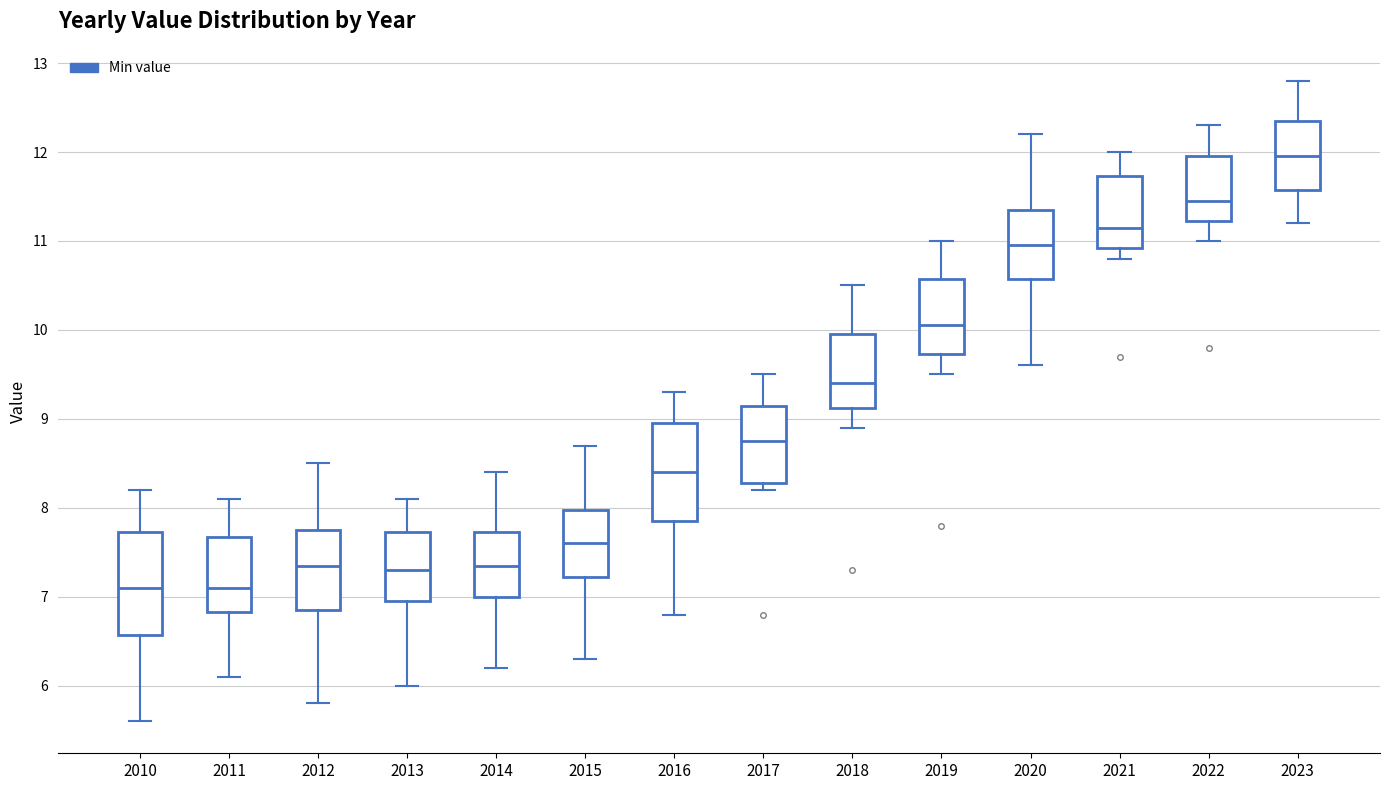

Reading left to right, transcribe this box plot: for each box, give where its median line is, the range the box spans, and where its two whiskers end, as read against the y-axis. The values are not printed on the chart, so give them approximately, as read against the axis.

2010: median 7.1, box 6.6 to 7.7, whiskers 5.6 to 8.2
2011: median 7.1, box 6.8 to 7.7, whiskers 6.1 to 8.1
2012: median 7.4, box 6.9 to 7.8, whiskers 5.8 to 8.5
2013: median 7.3, box 7.0 to 7.7, whiskers 6.0 to 8.1
2014: median 7.4, box 7.0 to 7.7, whiskers 6.2 to 8.4
2015: median 7.6, box 7.2 to 8.0, whiskers 6.3 to 8.7
2016: median 8.4, box 7.9 to 9.0, whiskers 6.8 to 9.3
2017: median 8.8, box 8.3 to 9.2, whiskers 8.2 to 9.5
2018: median 9.4, box 9.1 to 10.0, whiskers 8.9 to 10.5
2019: median 10.1, box 9.7 to 10.6, whiskers 9.5 to 11.0
2020: median 11.0, box 10.6 to 11.4, whiskers 9.6 to 12.2
2021: median 11.2, box 10.9 to 11.7, whiskers 10.8 to 12.0
2022: median 11.5, box 11.2 to 12.0, whiskers 11.0 to 12.3
2023: median 12.0, box 11.6 to 12.4, whiskers 11.2 to 12.8